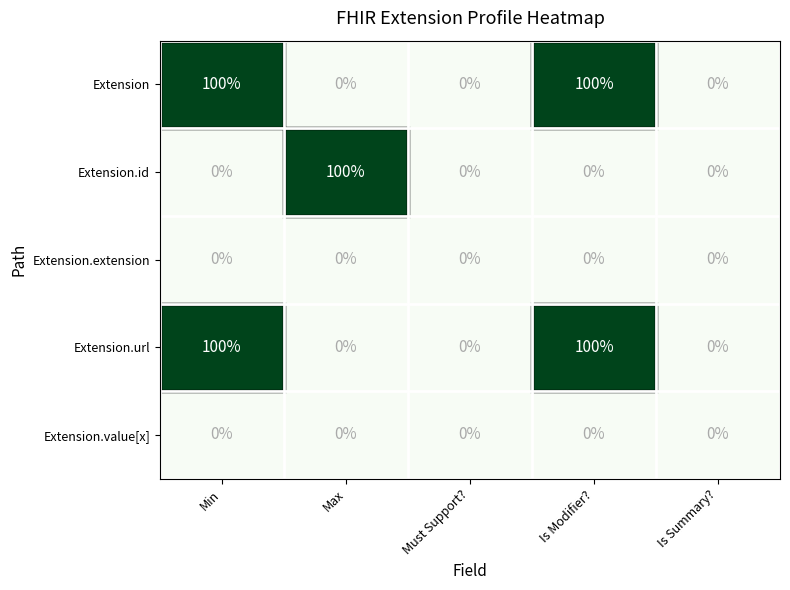

At how many categories does at least one series exceed 61?

3